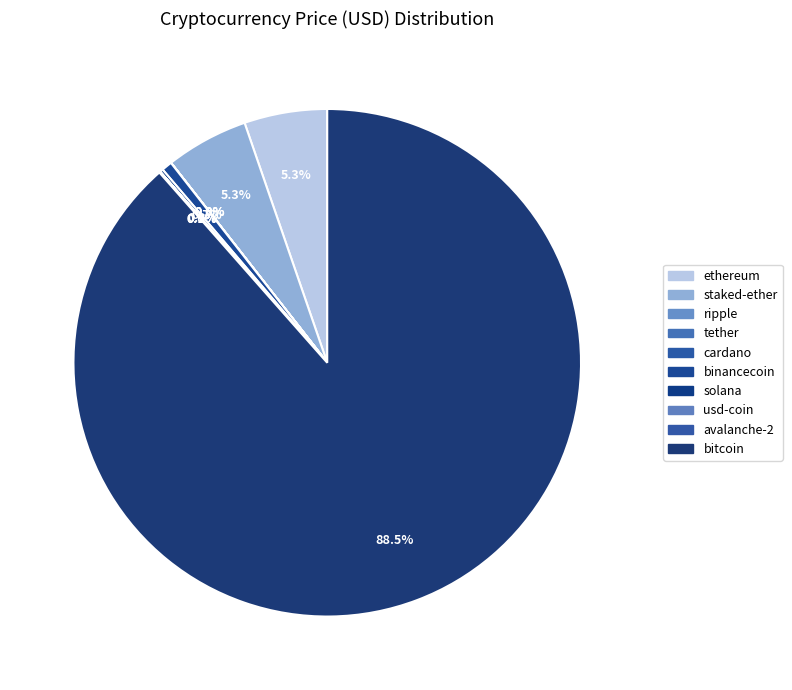

Is it true that solana is 0% of the pie?

True